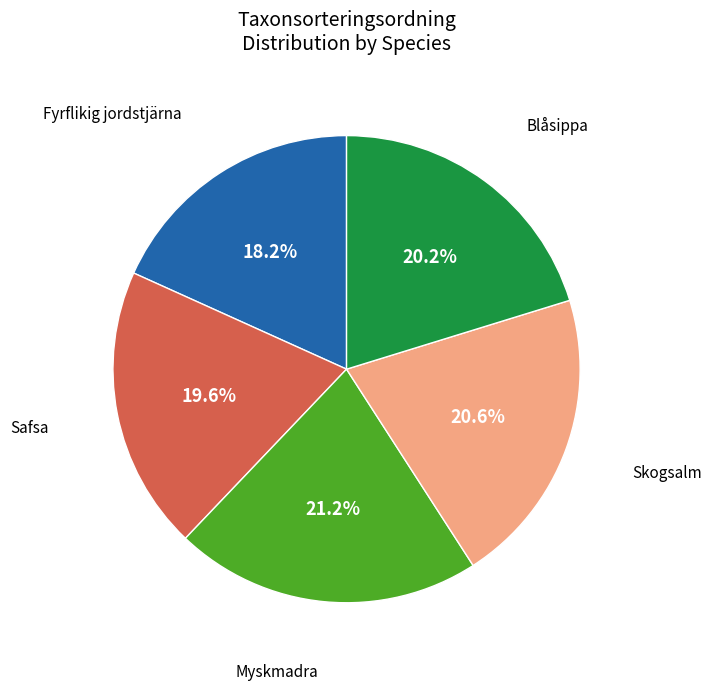

Is there any slice that represents more than half of the pie?

No